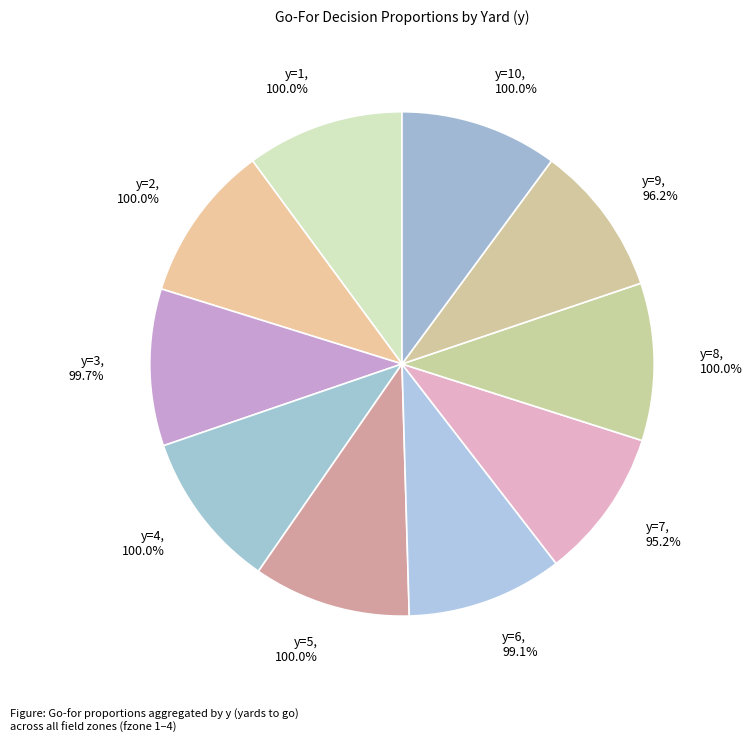

Is there a majority slice in this chart?

No